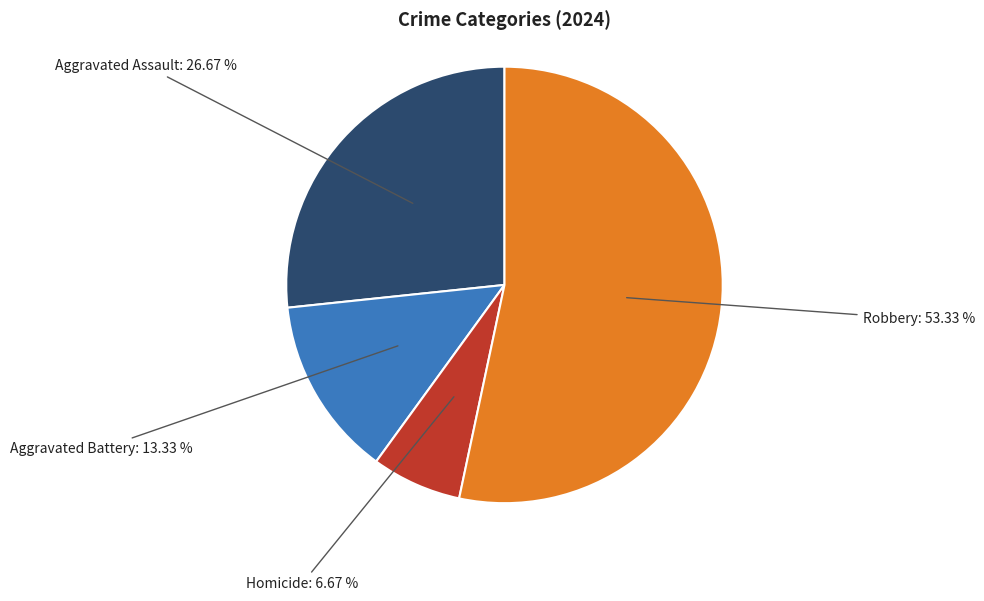

Does any single category account for the majority?

Yes